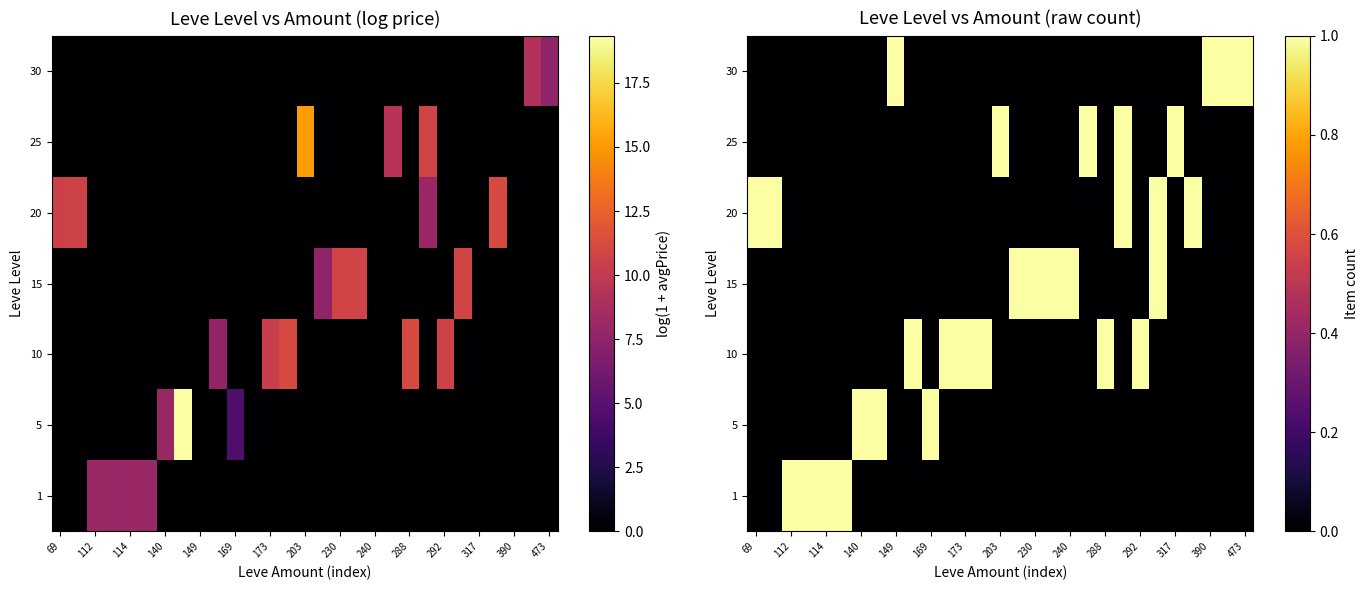

How many categories are shown in the chart?

29